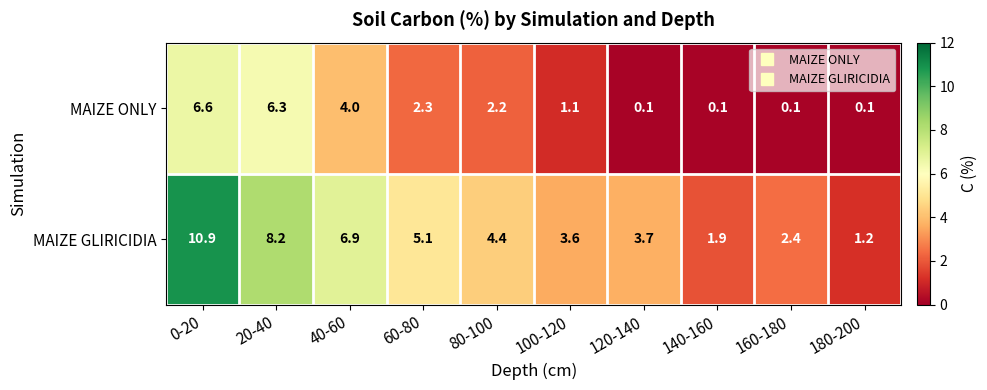

What is the difference between the MAIZE ONLY values at 0-20 and 60-80?

4.3